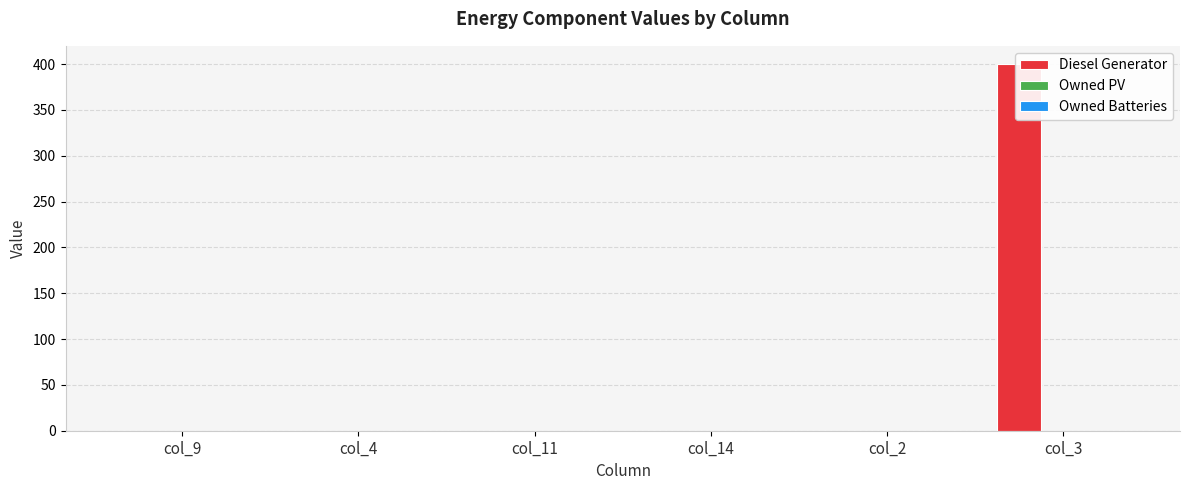

Reading left to right, what are all the values shown in this chart?

Diesel Generator: 0	0	0	0	0	400
Owned PV: 0	0	0	0	0	0
Owned Batteries: 0	0	0	0	0	0